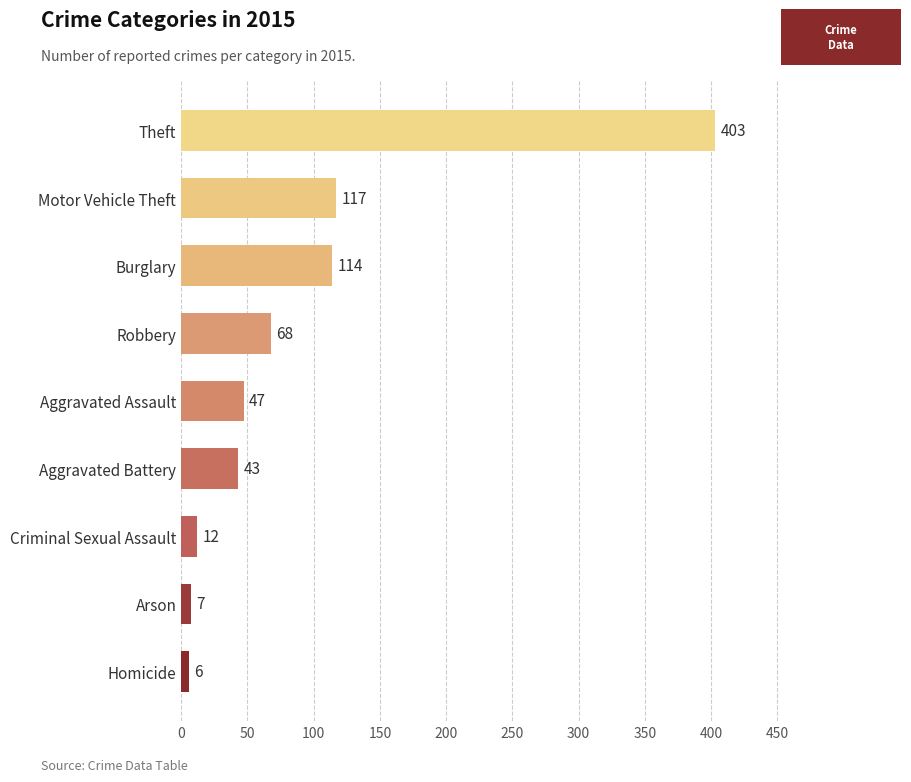

How many series are shown in this chart?

1